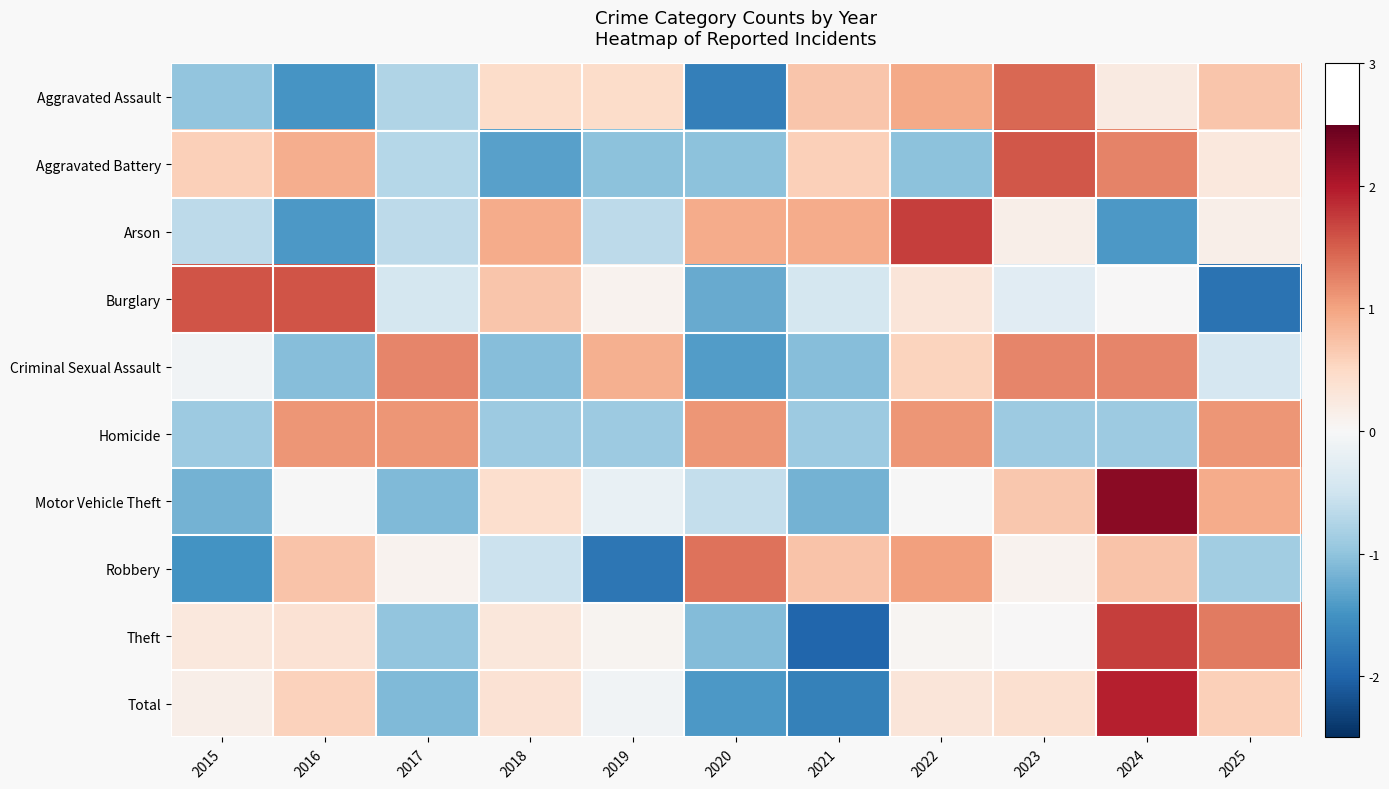

At which category does the chart reach its minimum across all series?

2021